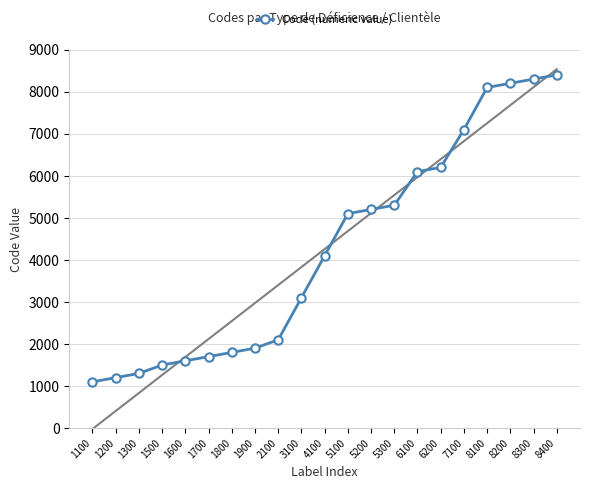

Between 1300 and 1200, which is larger?

1300